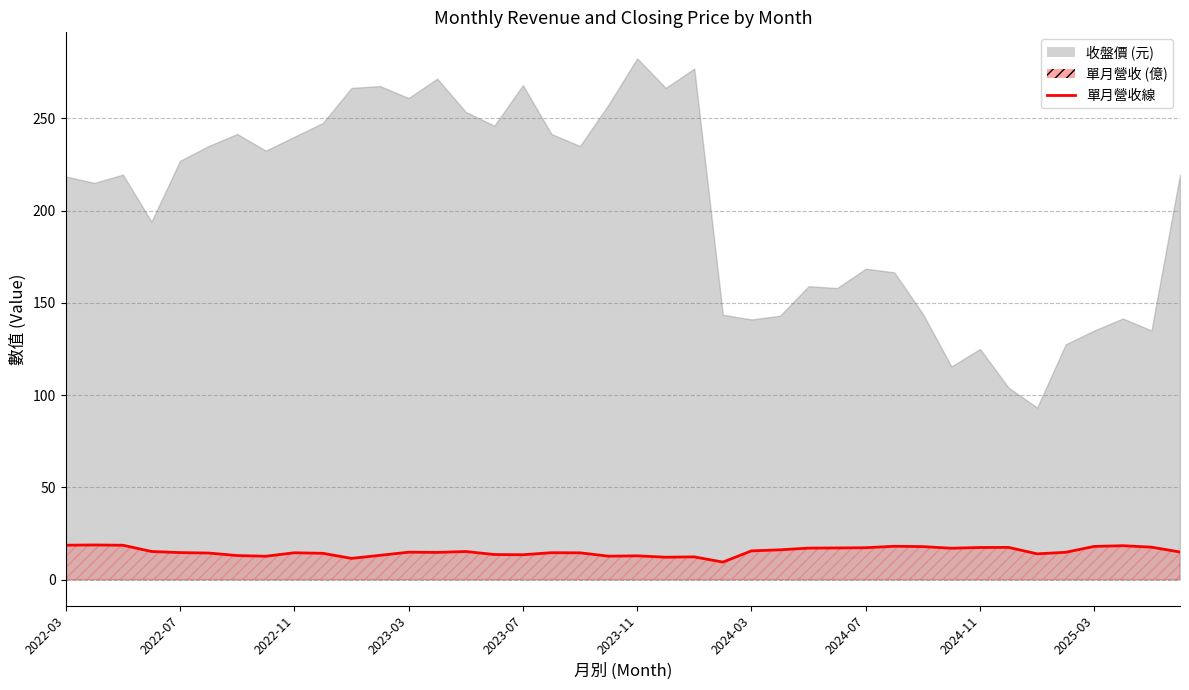

What is the minimum value shown in the chart?

9.4